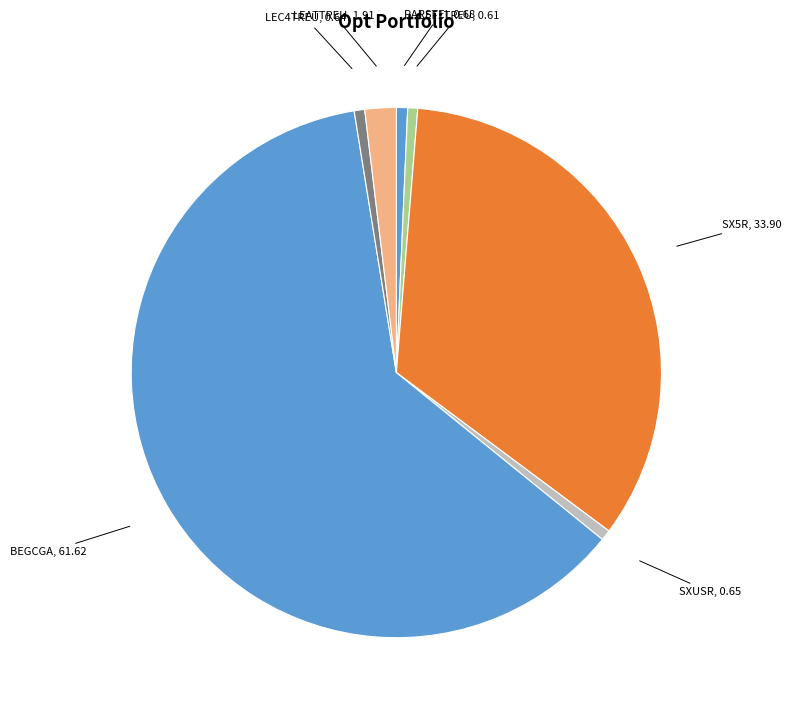

How many slices are in this pie chart?

7